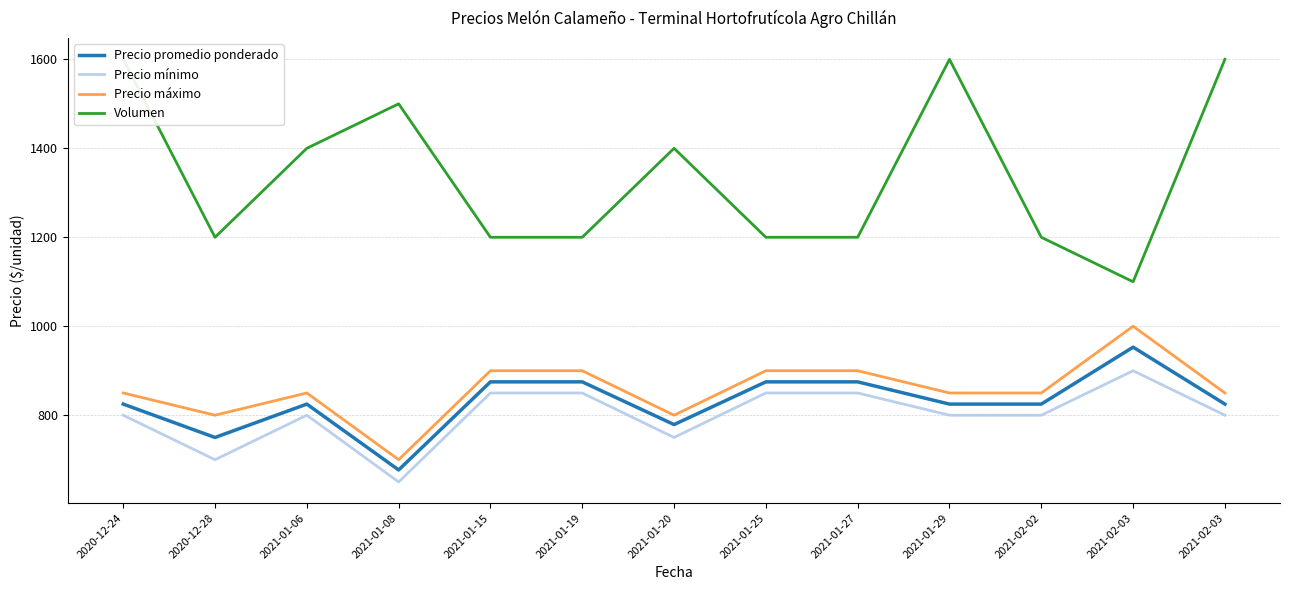

What is the highest value of the Precio mínimo series?

900